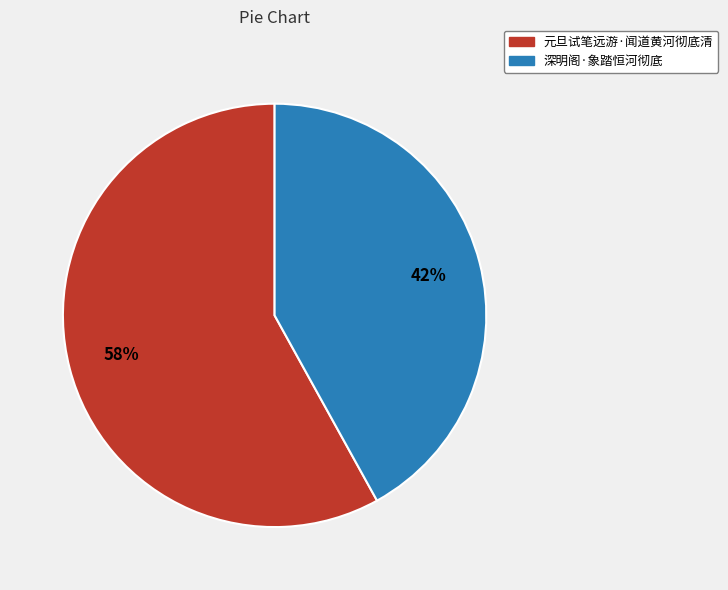

Is there any slice that represents more than half of the pie?

Yes